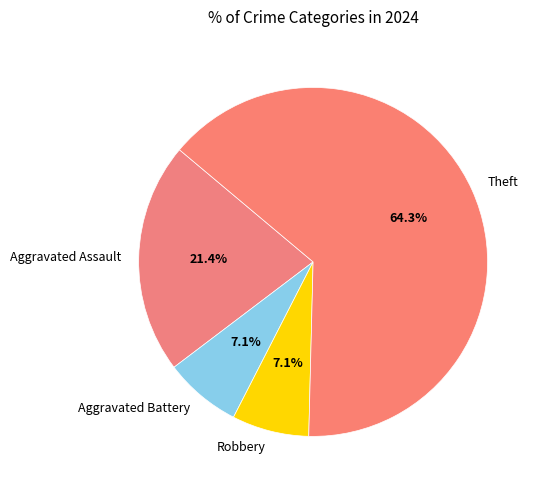

Count the number of slices in the pie.

4